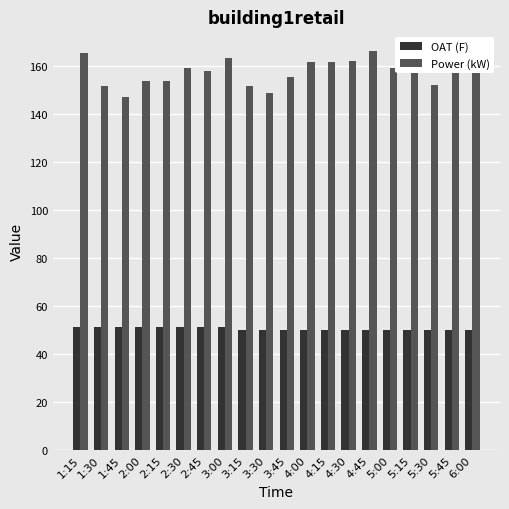

What is the label of the 12th bar from the left?

4:00